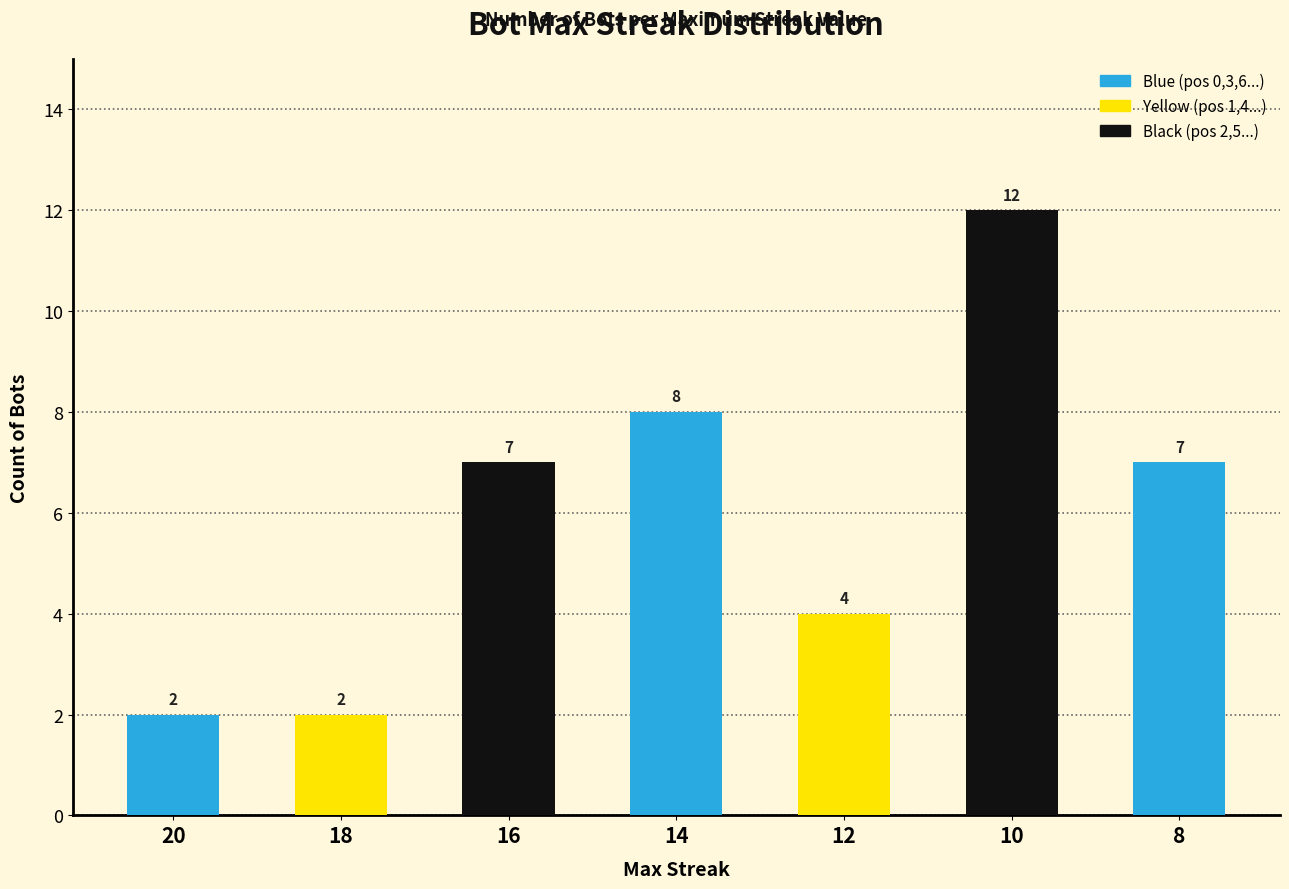

The chart shows a value of 2 at 12. True or false?

False